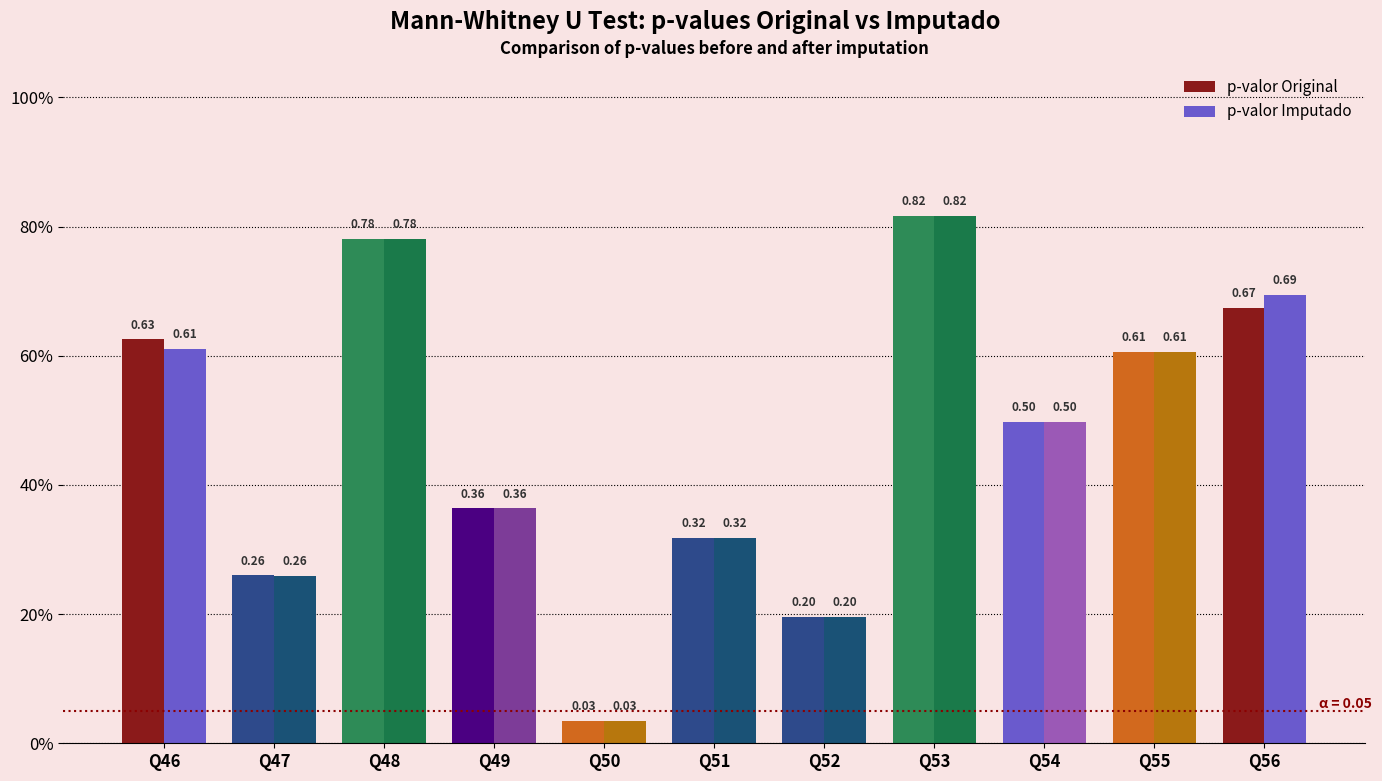

What is the value of the p-valor Original bar at the 1st from the left?

0.6